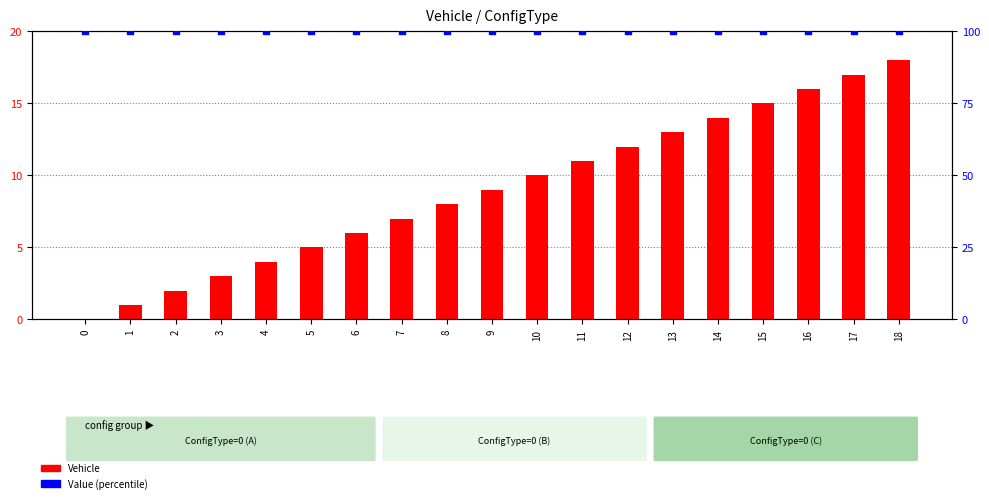

At which category is the sum across all series the highest?

18